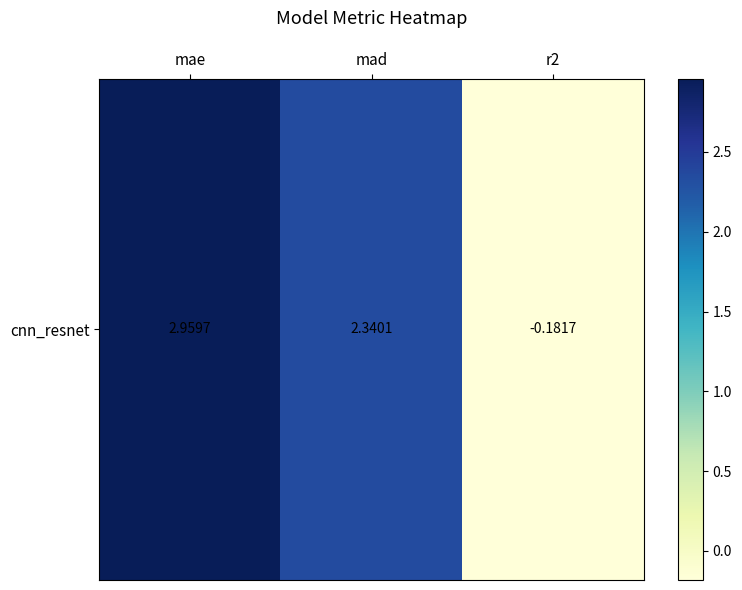

Count the number of data series in this chart.

1